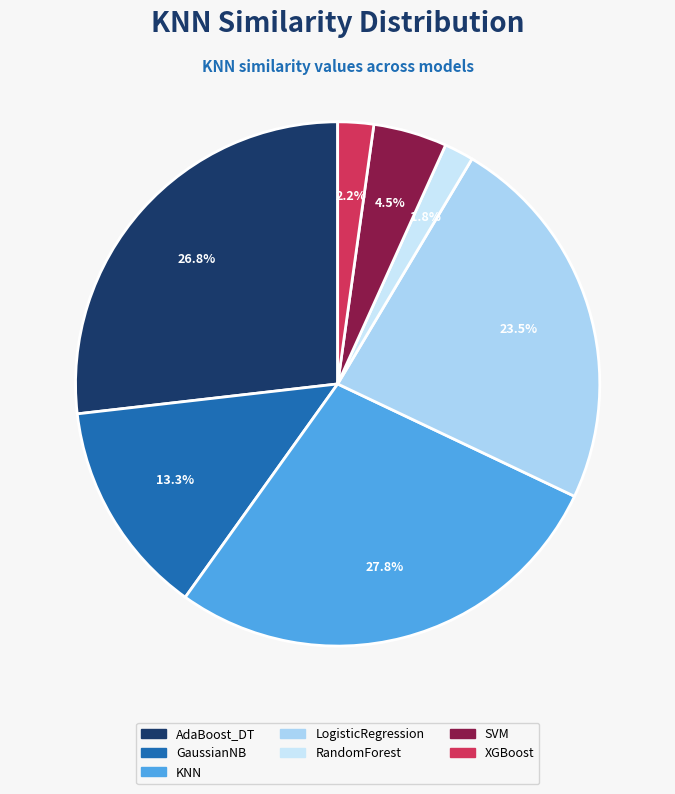

Combined, do XGBoost and GaussianNB account for over 50%?

No